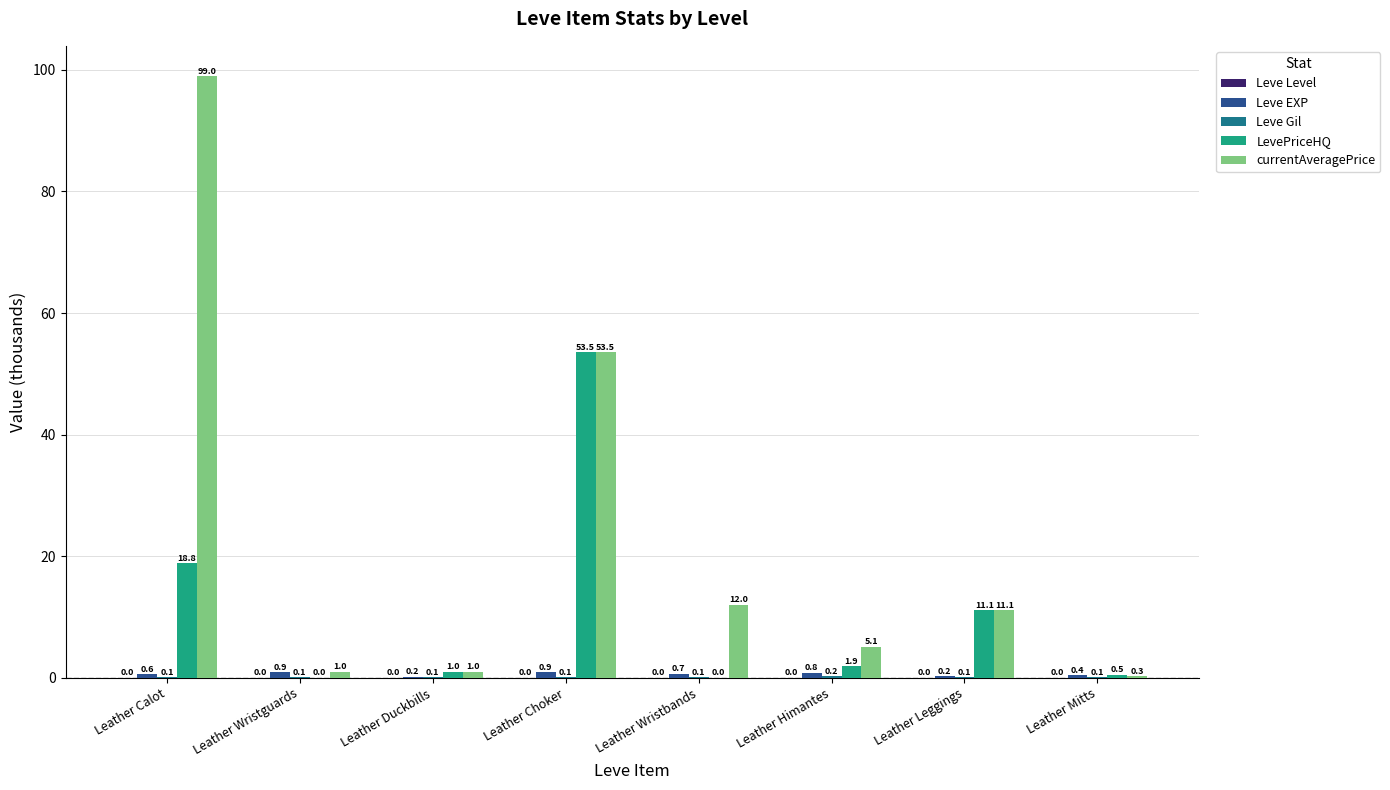

Does the chart contain stacked bars?

No